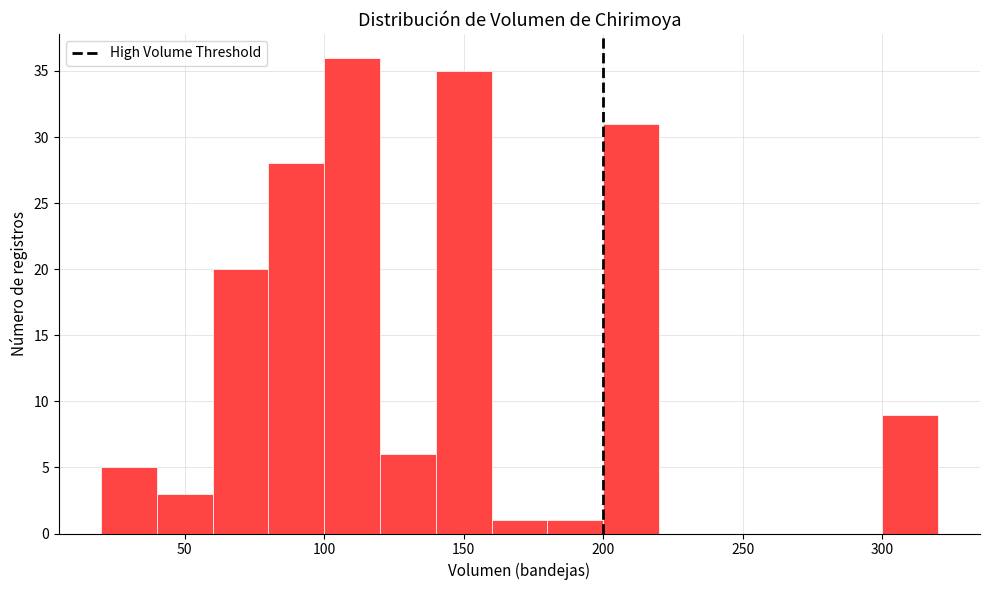

What is the height of the bar covering 160 to 180 on the x-axis? The values are not printed on the chart, so give them approximately, as read against the axis.

1